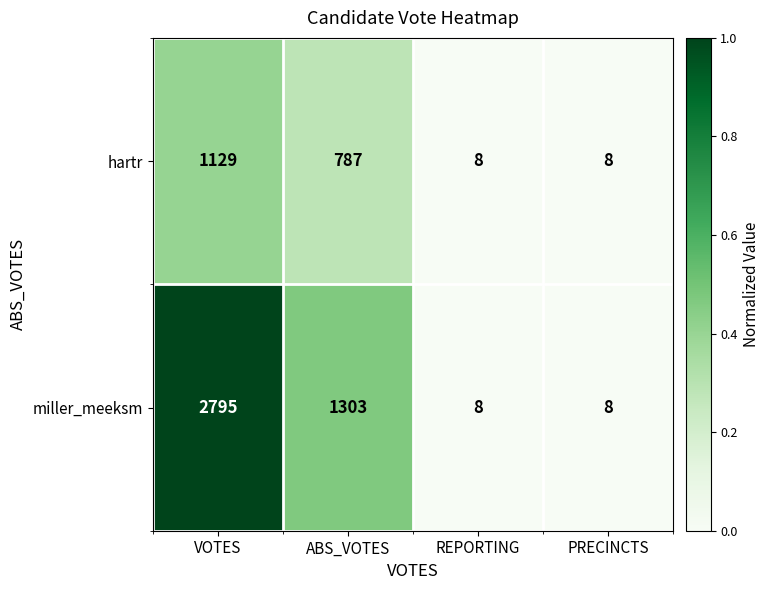

At which label does miller_meeksm reach its peak?

VOTES